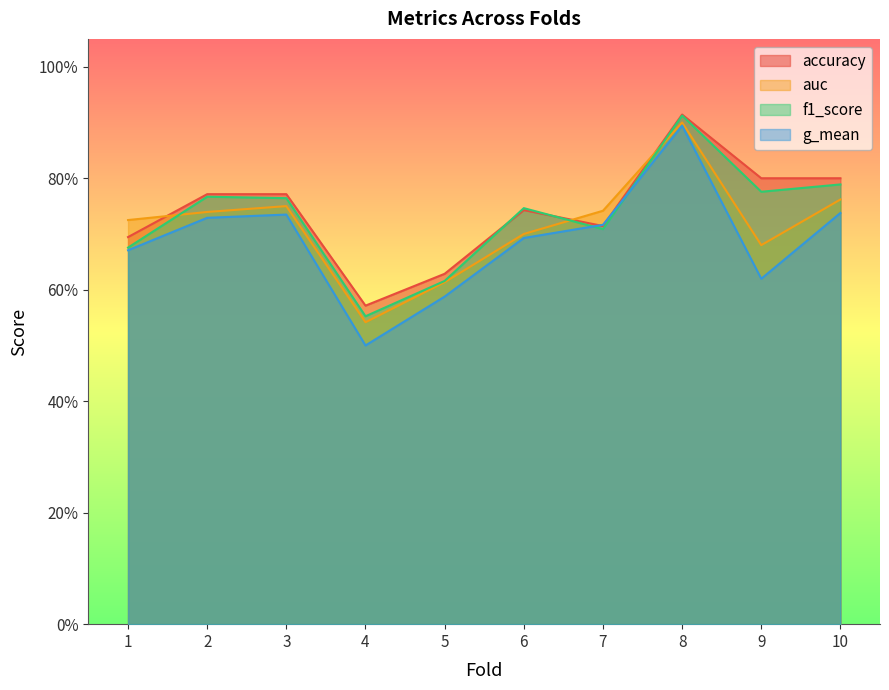

Rank the series by their maximum value, from lowest to highest.

g_mean, auc, f1_score, accuracy